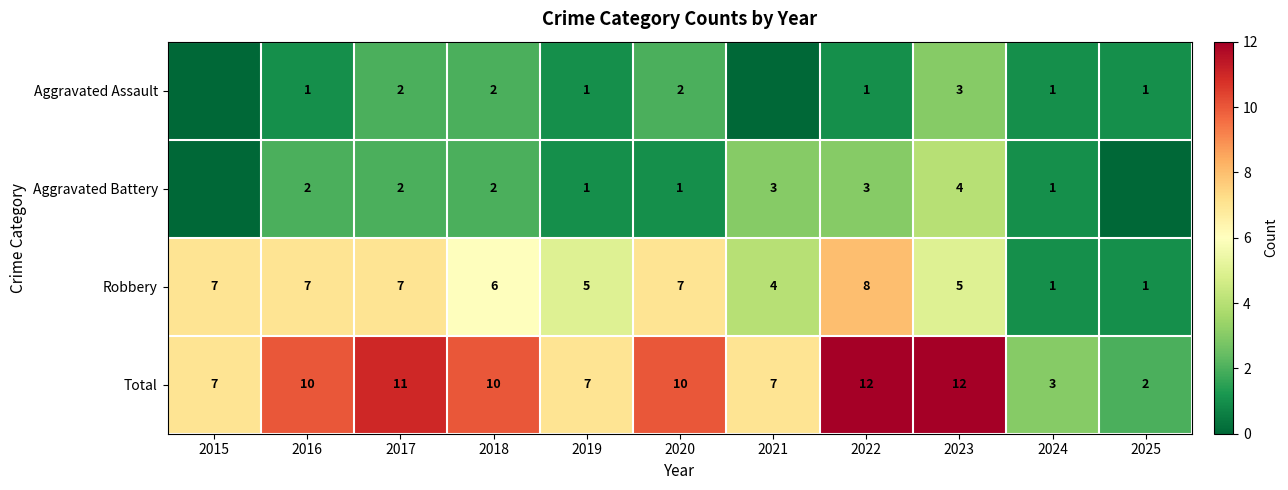

What is the total value across all series at 2022?

24